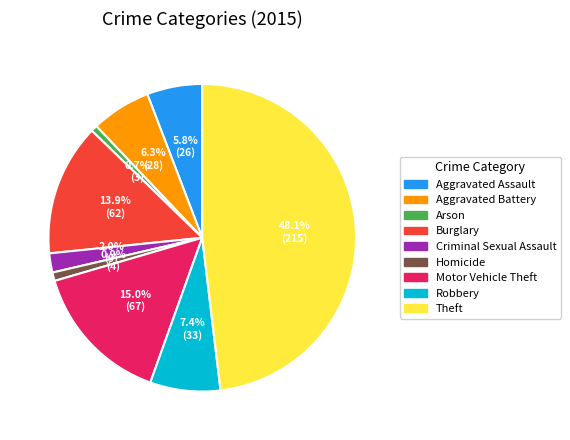

Do Theft and Aggravated Assault together represent more than half of the pie?

Yes